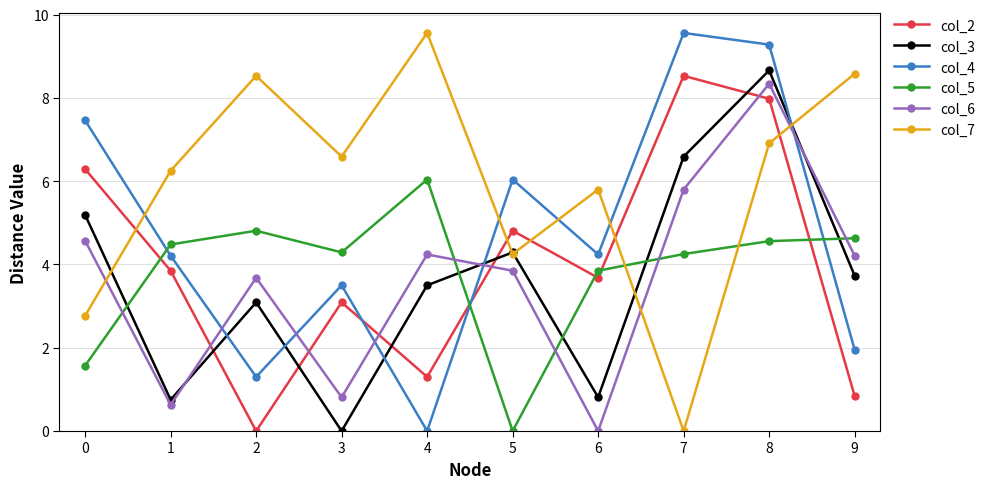

Count the number of data series in this chart.

6